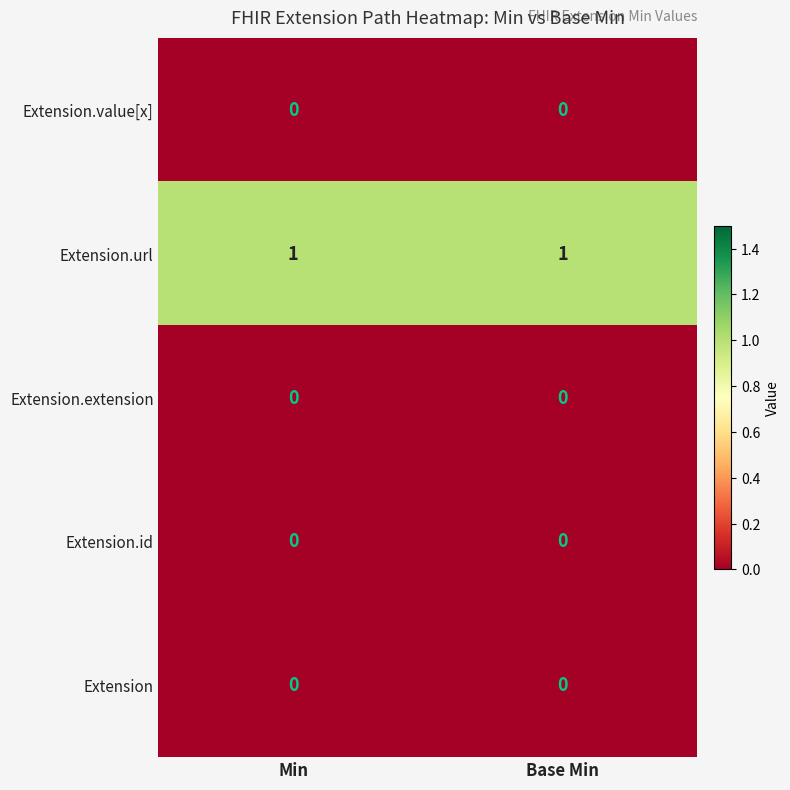

At how many categories does at least one series exceed 0?

2